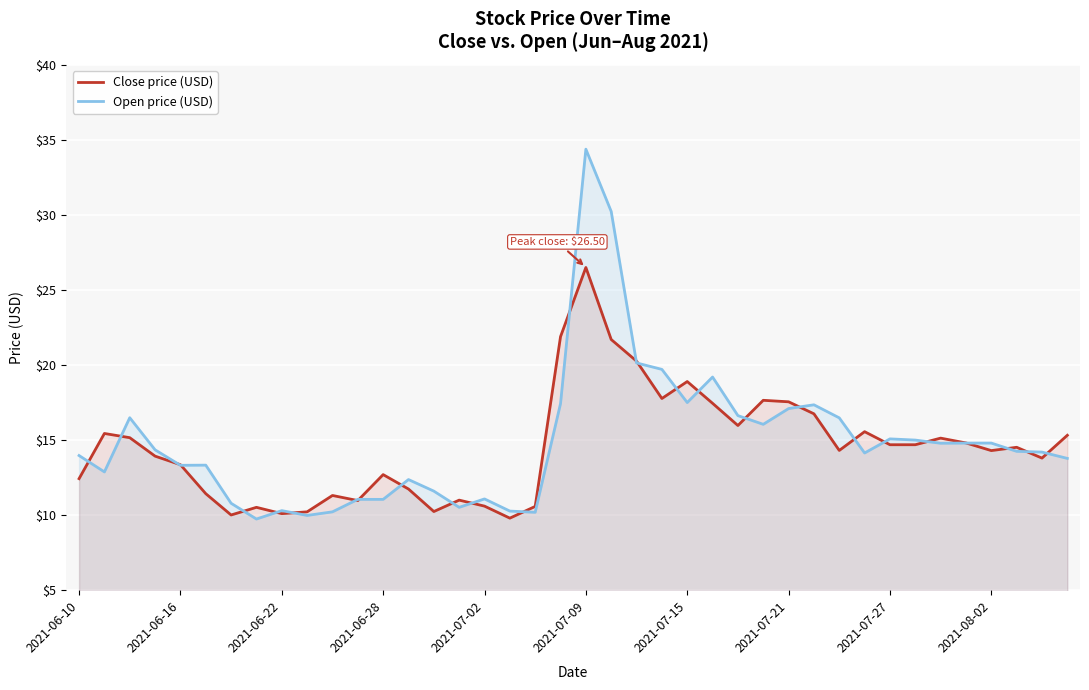

At which label does Close price (USD) reach its peak?

2021-07-09